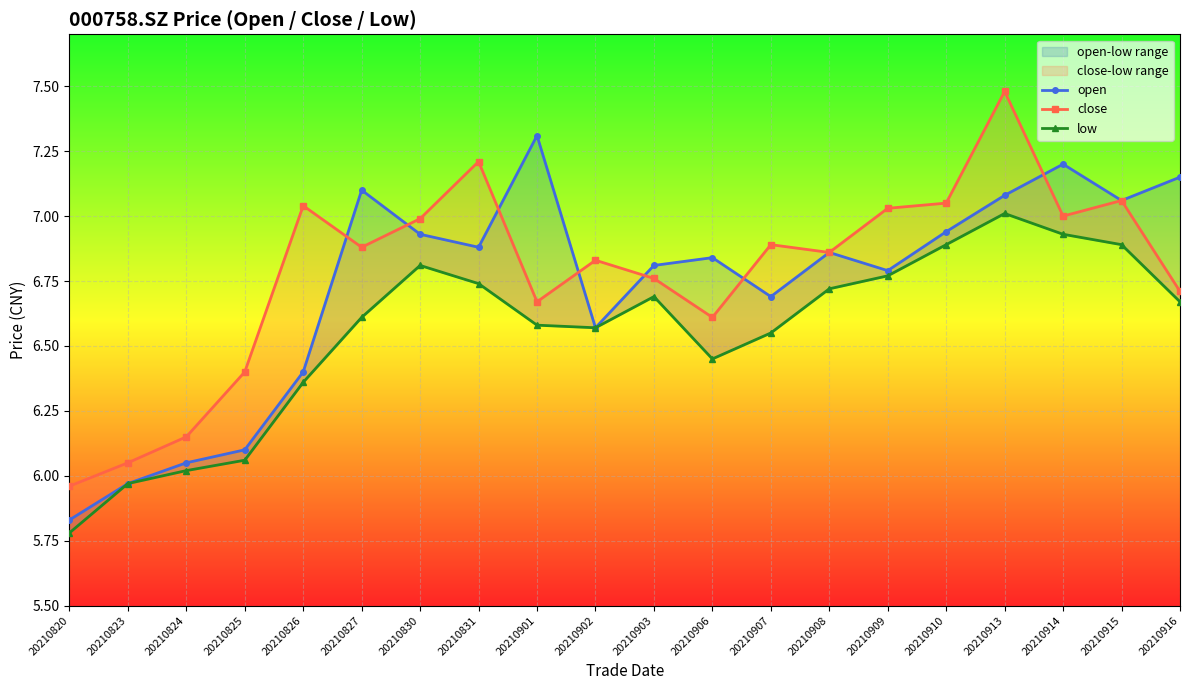

Where does the open series first go above 6?

20210824